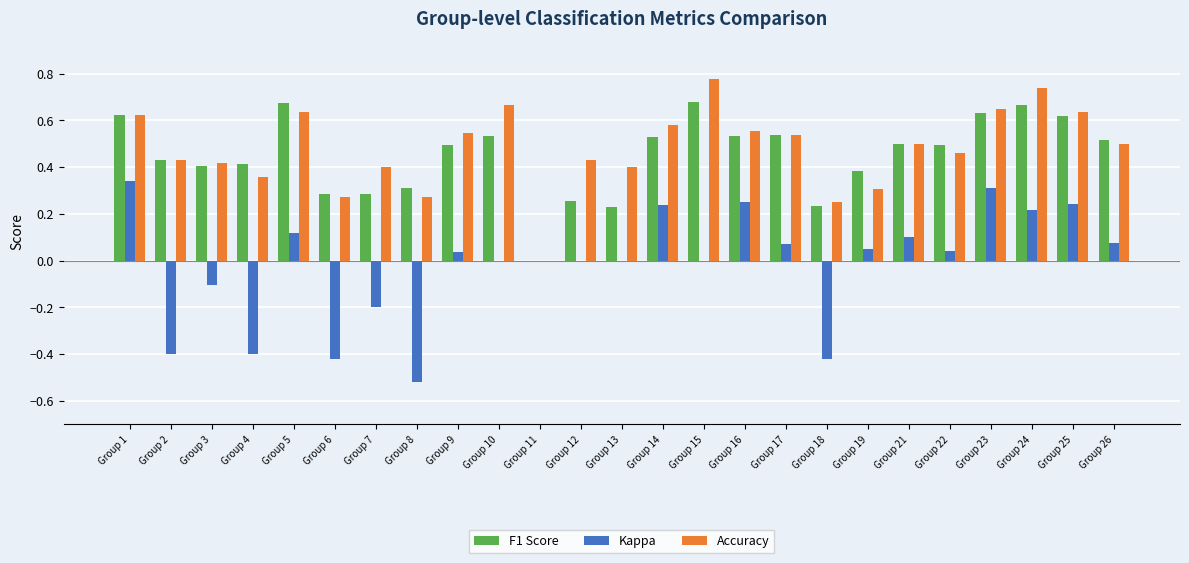

What are all the series names shown in the legend?

F1 Score, Kappa, Accuracy